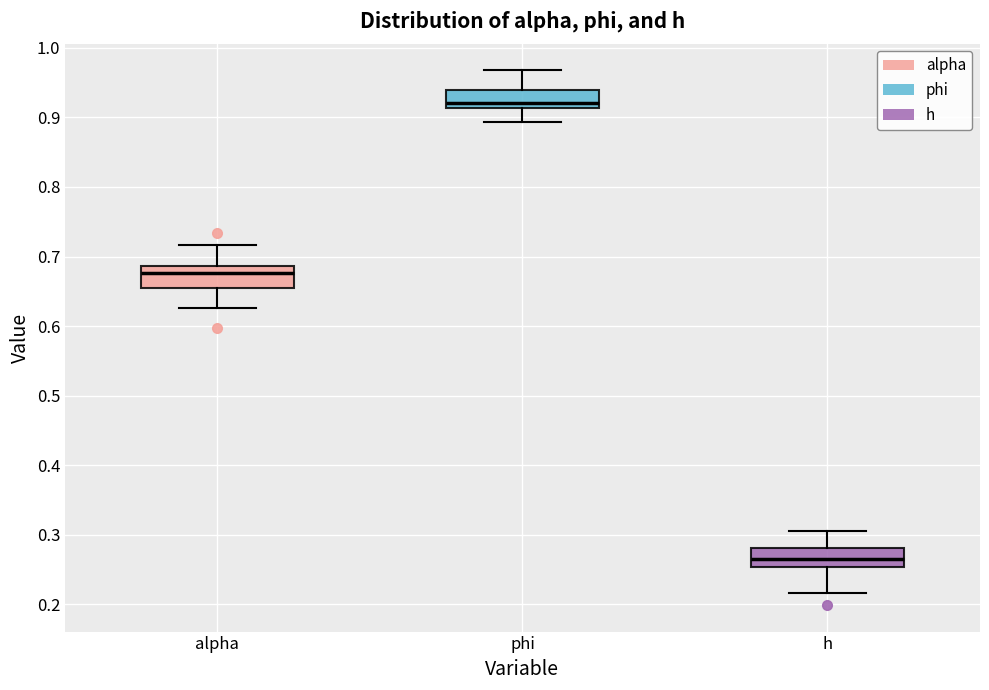

Reading left to right, read every box against the y-axis: the position of its median line, the range the box covers, and the ends of its whiskers. The values are not printed on the chart, so give them approximately, as read against the axis.

alpha: median 0.68, box 0.66 to 0.69, whiskers 0.63 to 0.72
phi: median 0.92, box 0.91 to 0.94, whiskers 0.89 to 0.97
h: median 0.27, box 0.25 to 0.28, whiskers 0.22 to 0.31